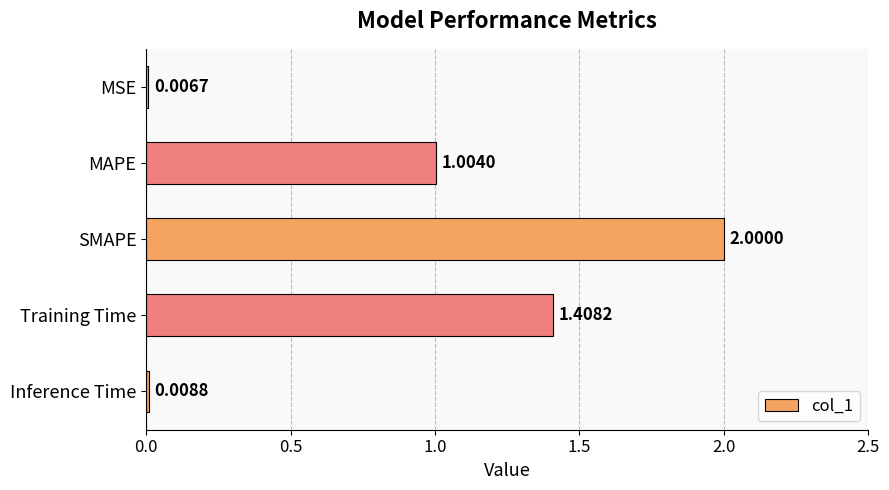

Where is the data nearest to the value 1?

MAPE